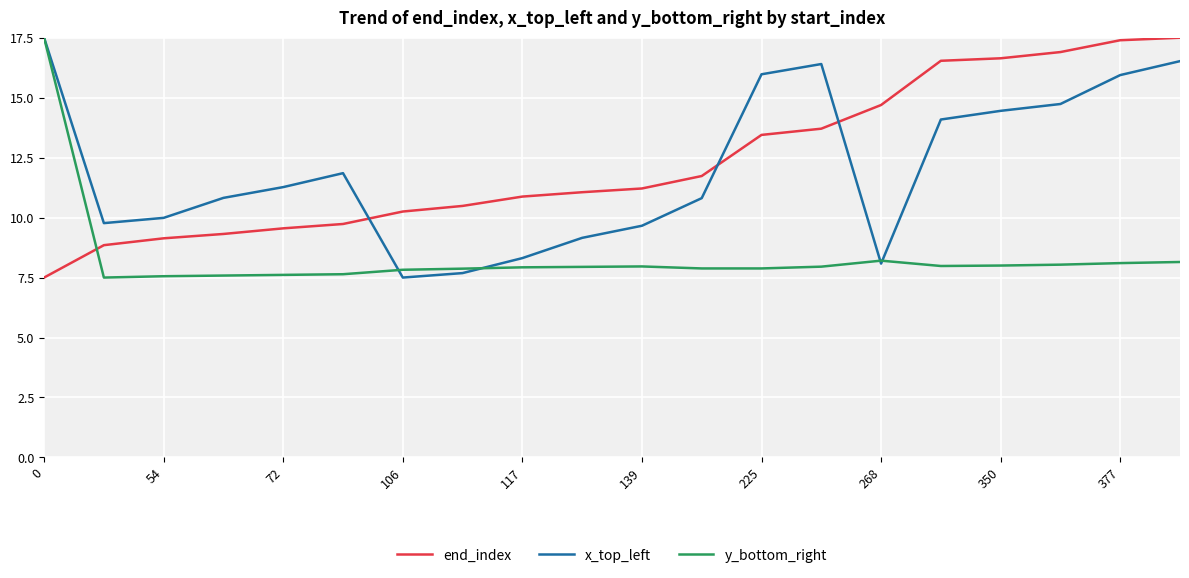

What is the greatest value displayed?

17.5